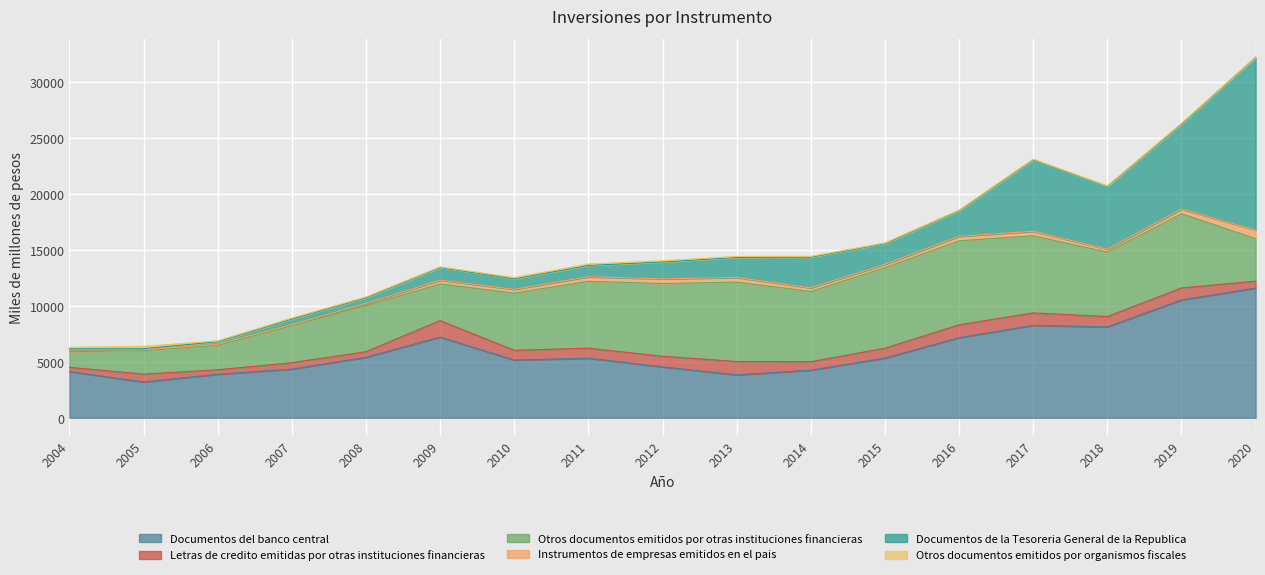

Which series has the widest spread of values?

Documentos de la Tesoreria General de la Republica